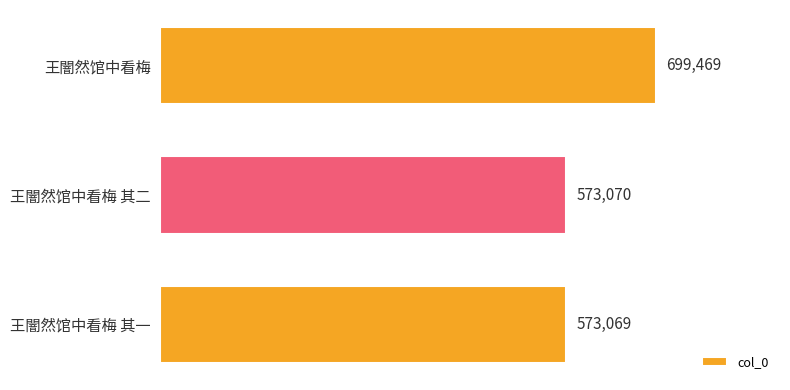

At which label is the value closest to 636269?

王闇然馆中看梅 其二